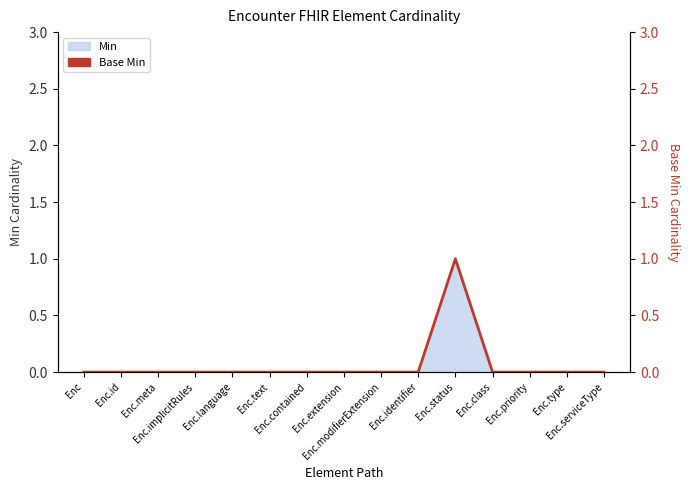

Between Enc.serviceType and Enc.identifier, which is larger?

Enc.serviceType